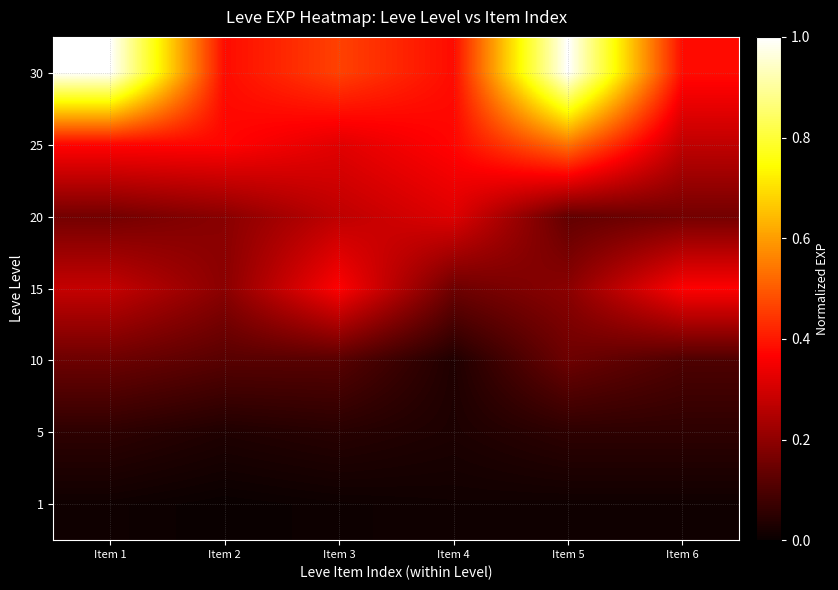

Reading left to right, transcribe all the data shown in this chart.

1: Item 1=0.0	Item 2=0.0	Item 3=0.0	Item 4=0.0	Item 5=0.0	Item 6=0.0
5: Item 1=0.1	Item 2=0.0	Item 3=0.0	Item 4=0.0	Item 5=0.1	Item 6=0.1
10: Item 1=0.1	Item 2=0.1	Item 3=0.1	Item 4=0.0	Item 5=0.1	Item 6=0.1
15: Item 1=0.3	Item 2=0.2	Item 3=0.4	Item 4=0.1	Item 5=0.2	Item 6=0.4
20: Item 1=0.2	Item 2=0.2	Item 3=0.3	Item 4=0.3	Item 5=0.1	Item 6=0.2
25: Item 1=0.4	Item 2=0.4	Item 3=0.3	Item 4=0.4	Item 5=0.5	Item 6=0.3
30: Item 1=1.0	Item 2=0.4	Item 3=0.5	Item 4=0.4	Item 5=1.0	Item 6=0.4